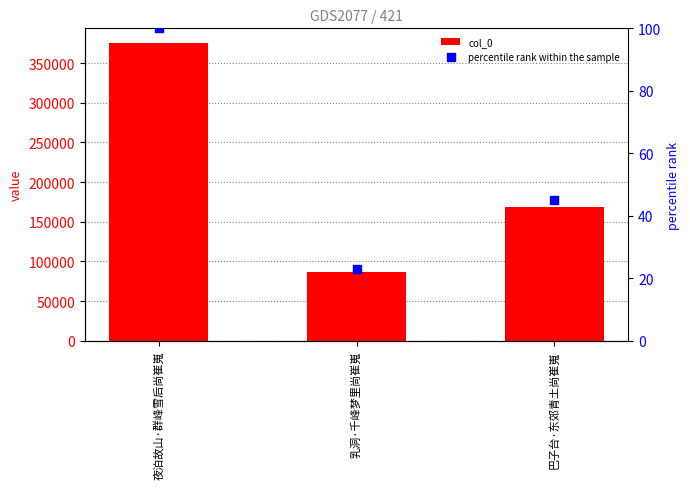

Which series has the largest total across all categories?

col_0